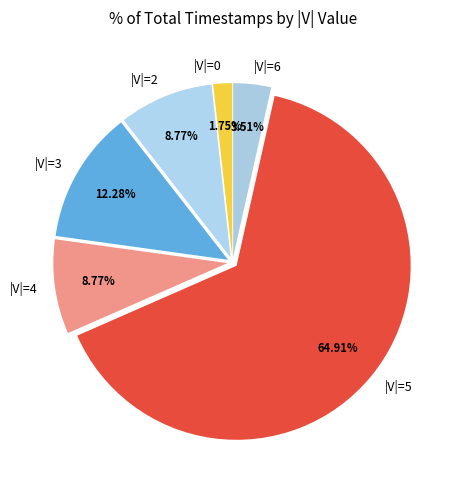

To the nearest percent, what is the difference between the largest and smallest slice percentages?

63%